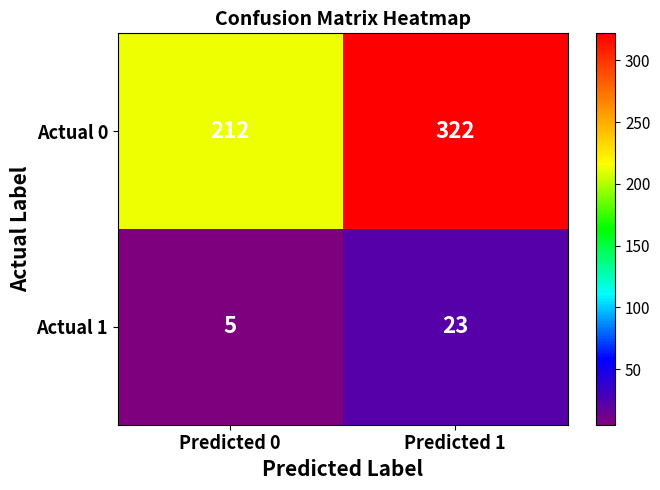

What is the difference between the maximum and minimum values in the Actual 1 series?

18